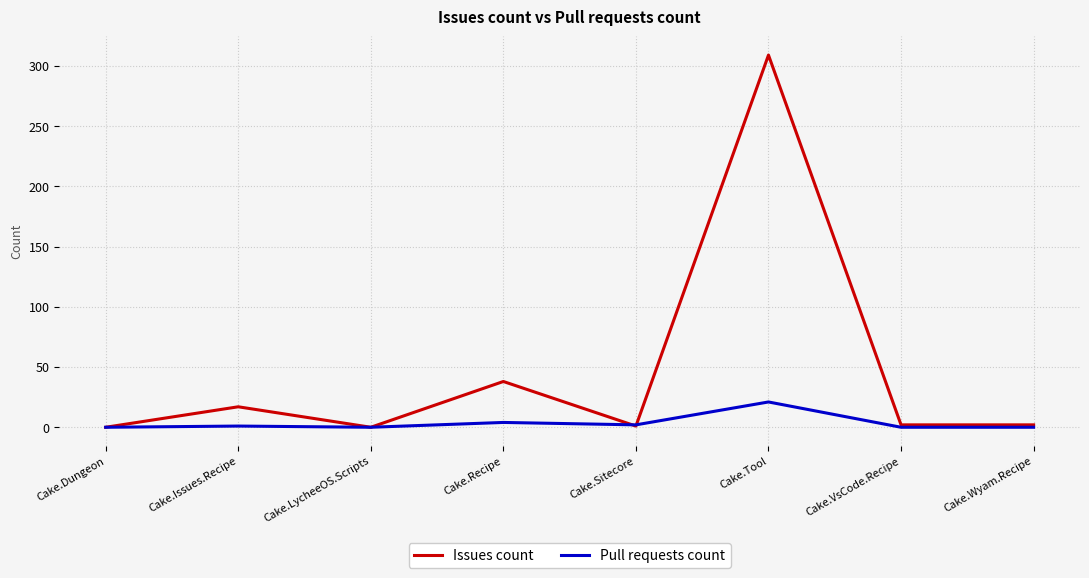

Which series has the widest spread of values?

Issues count